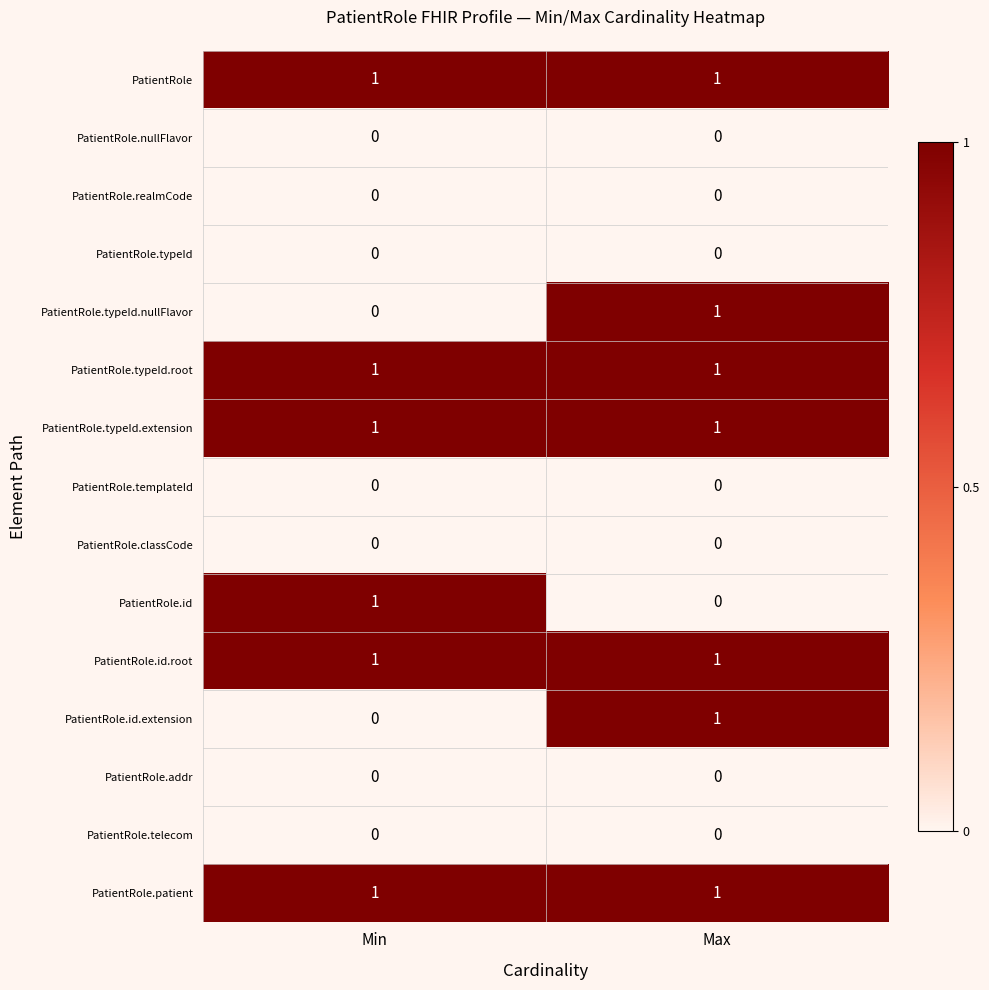

At which label does PatientRole.typeId.nullFlavor reach its minimum?

Min